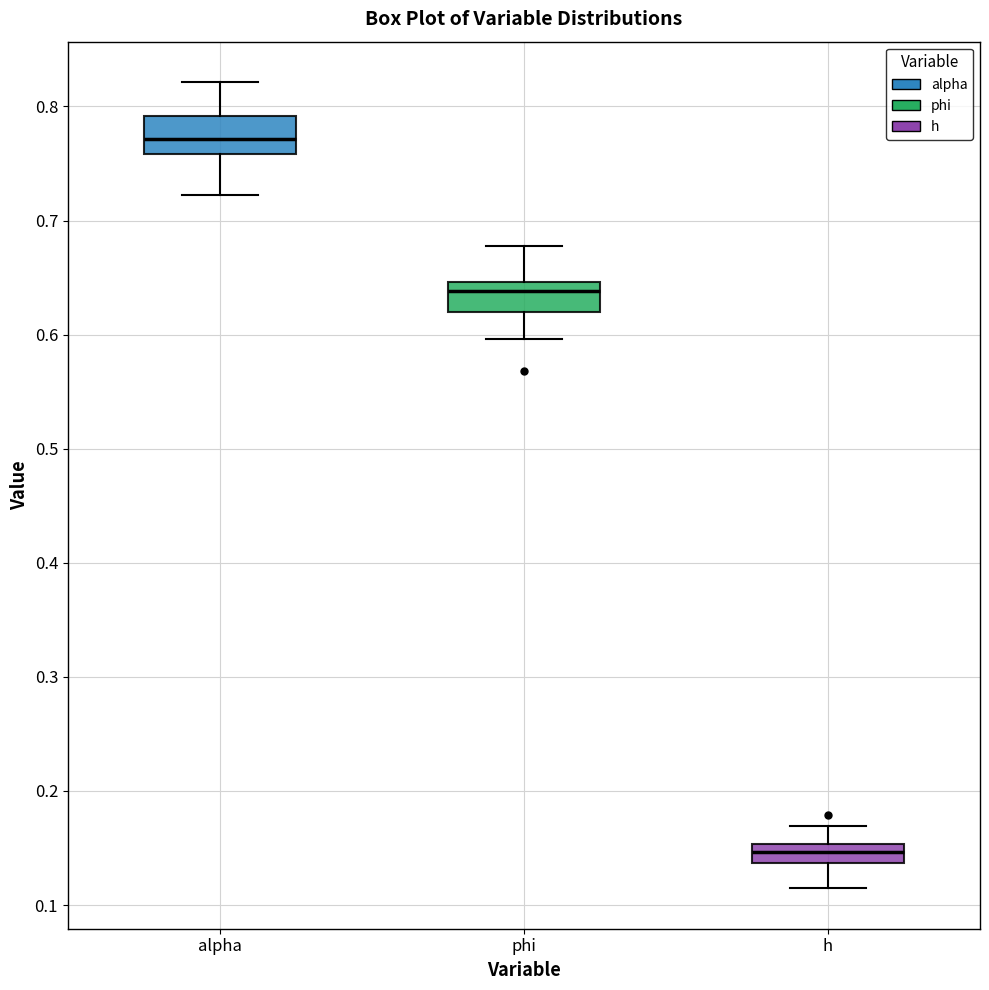

Reading left to right, read every box against the y-axis: the position of its median line, the range the box covers, and the ends of its whiskers. The values are not printed on the chart, so give them approximately, as read against the axis.

alpha: median 0.77, box 0.76 to 0.79, whiskers 0.72 to 0.82
phi: median 0.64, box 0.62 to 0.65, whiskers 0.60 to 0.68
h: median 0.15 (inside the box), box 0.14 to 0.15, whiskers 0.11 to 0.17